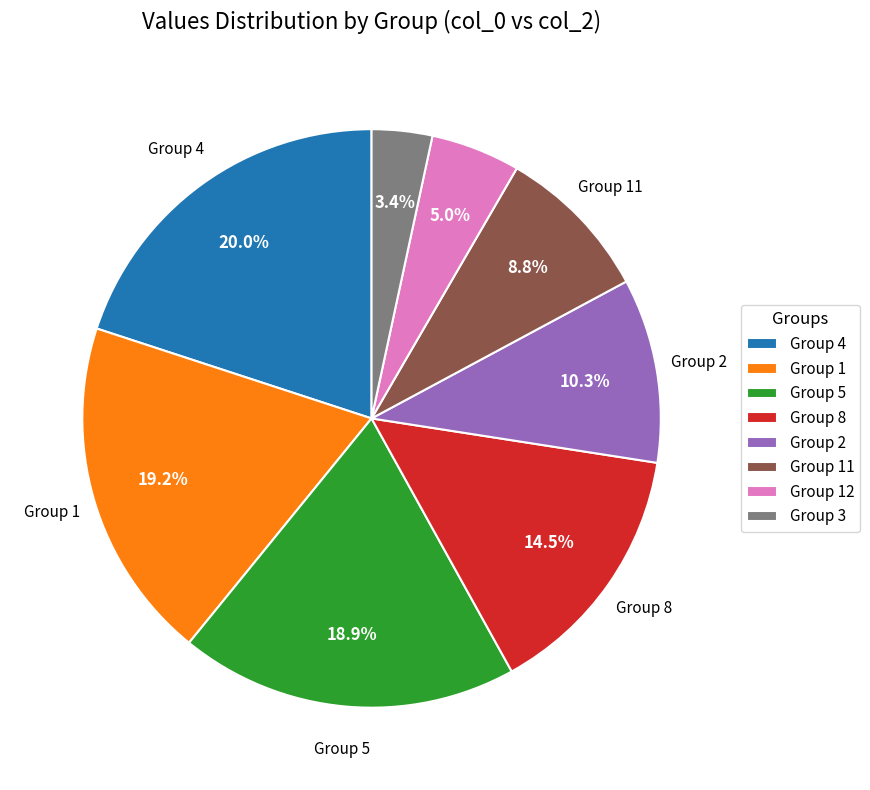

Between Group 5 and Group 11, which is larger?

Group 5